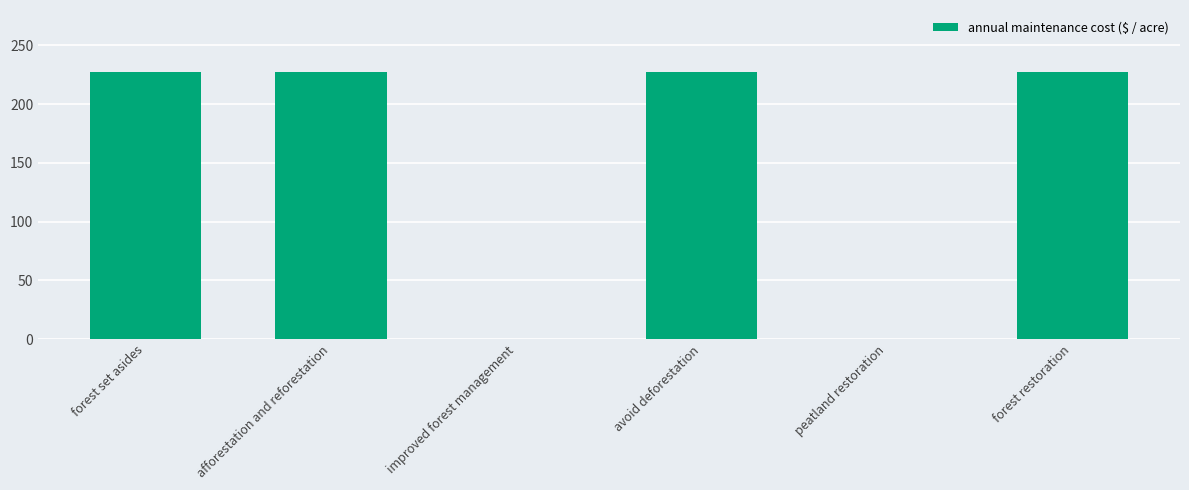

What is the sum of all values?

908.3